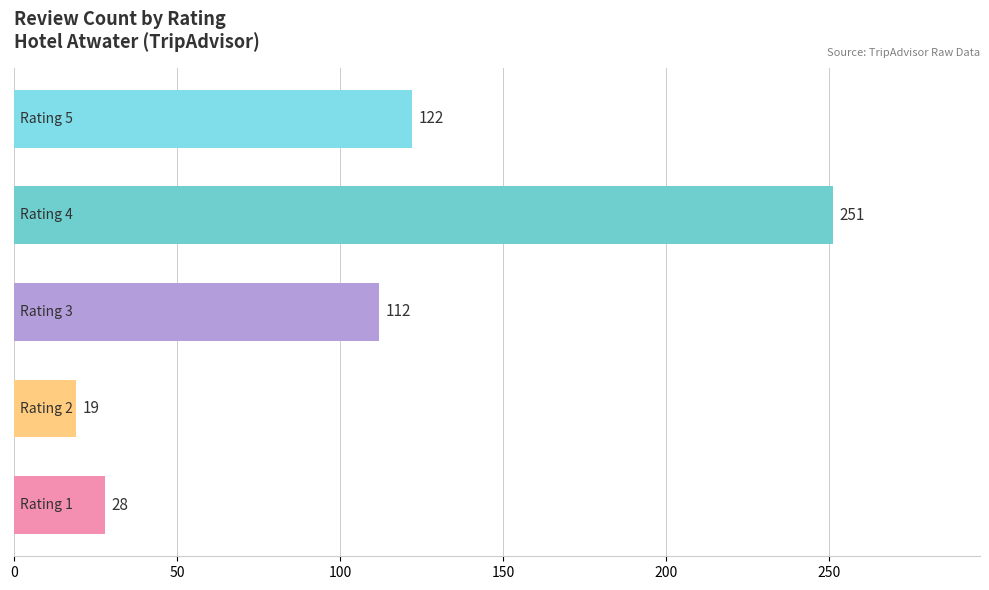

What is the sum of all values?

532